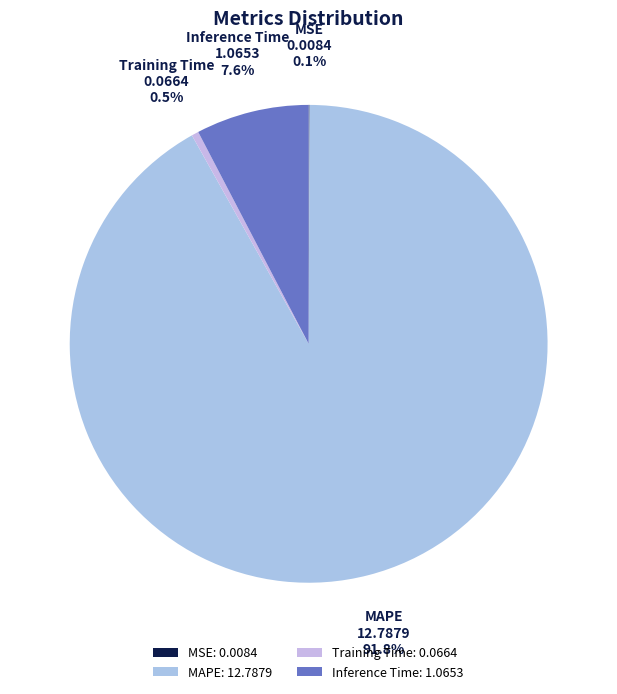

To the nearest percent, what is the average slice percentage?

25%